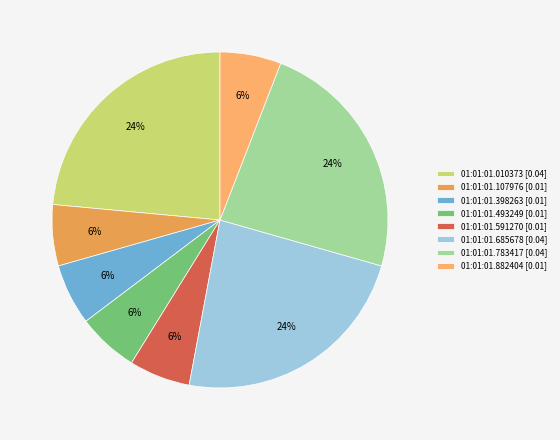

Does 01:01:01.882404 represent more than half of the total?

No